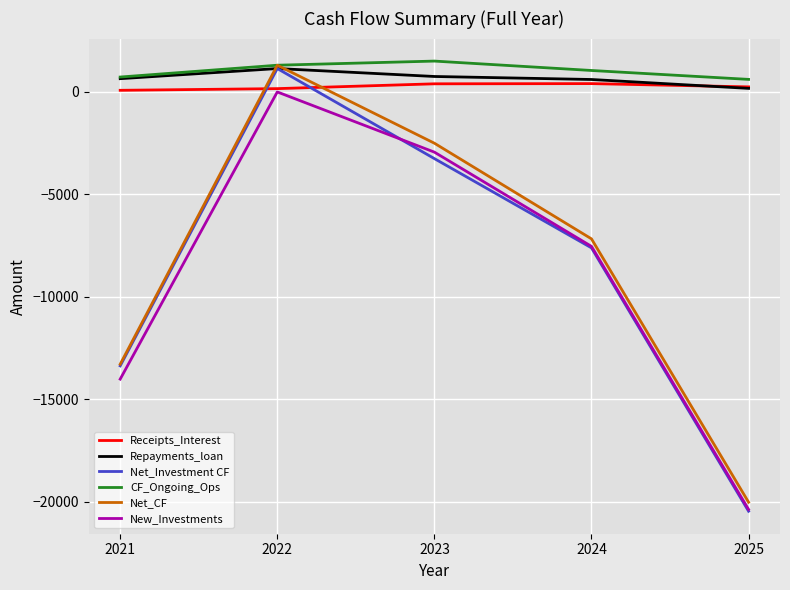

What are all the series names shown in the legend?

Receipts_Interest, Repayments_loan, Net_Investment CF, CF_Ongoing_Ops, Net_CF, New_Investments